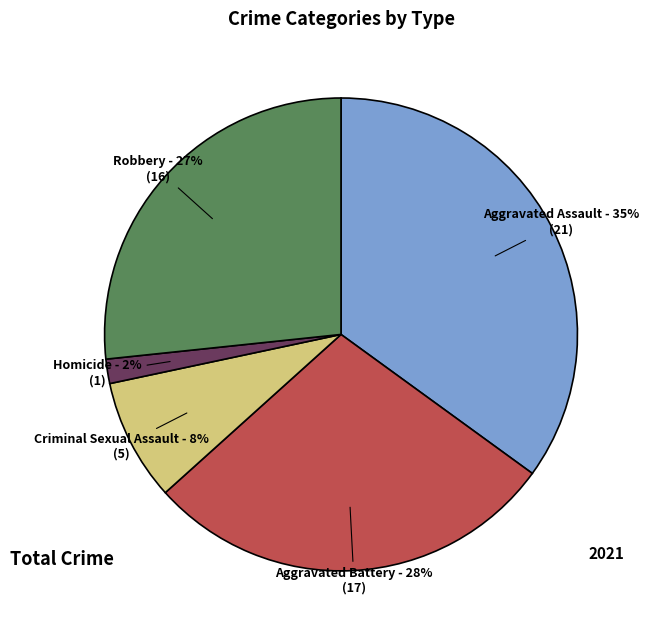

To the nearest percent, what is the average slice percentage?

20%